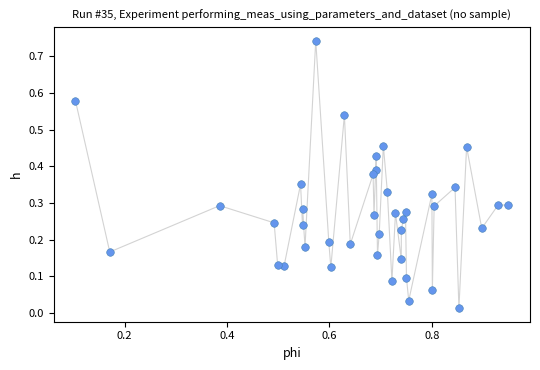

What is the range of X values (max minus min)?

0.8